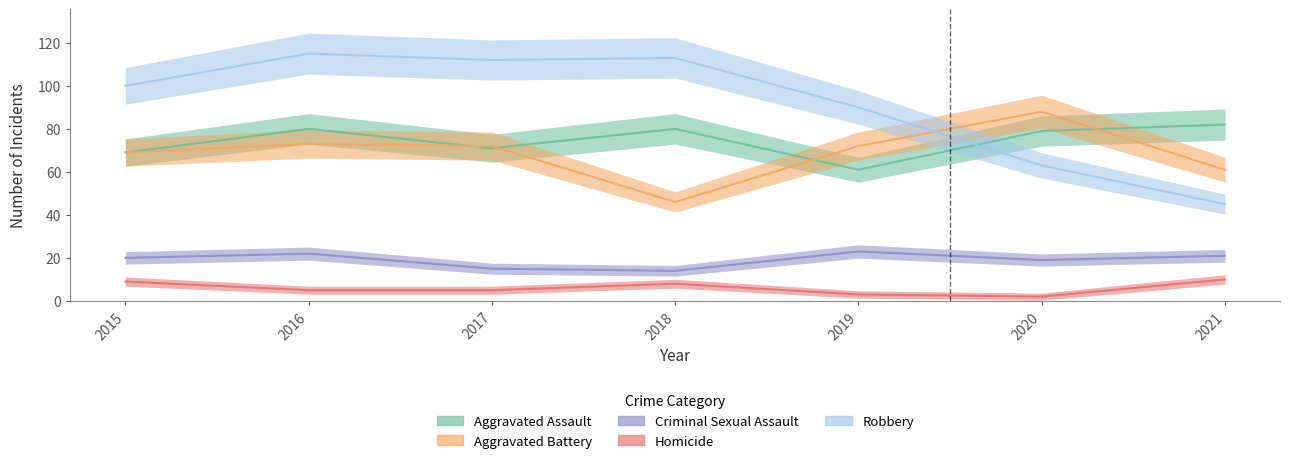

What is the sum of all Aggravated Battery values?

481